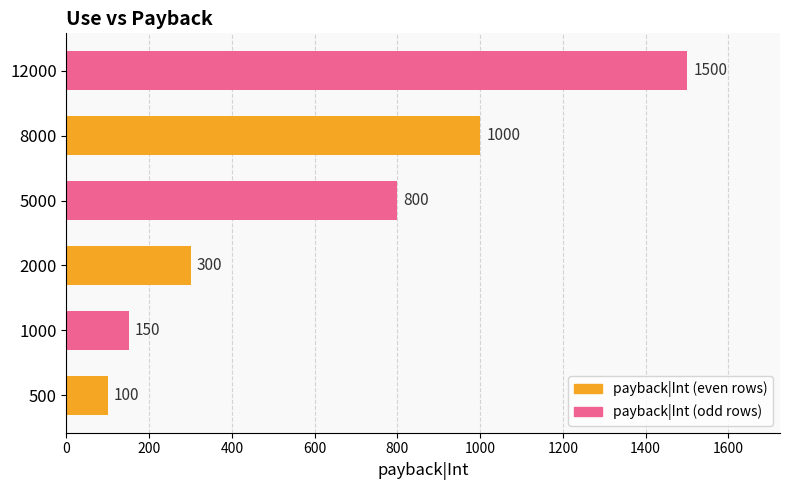

How many categories are shown in the chart?

6